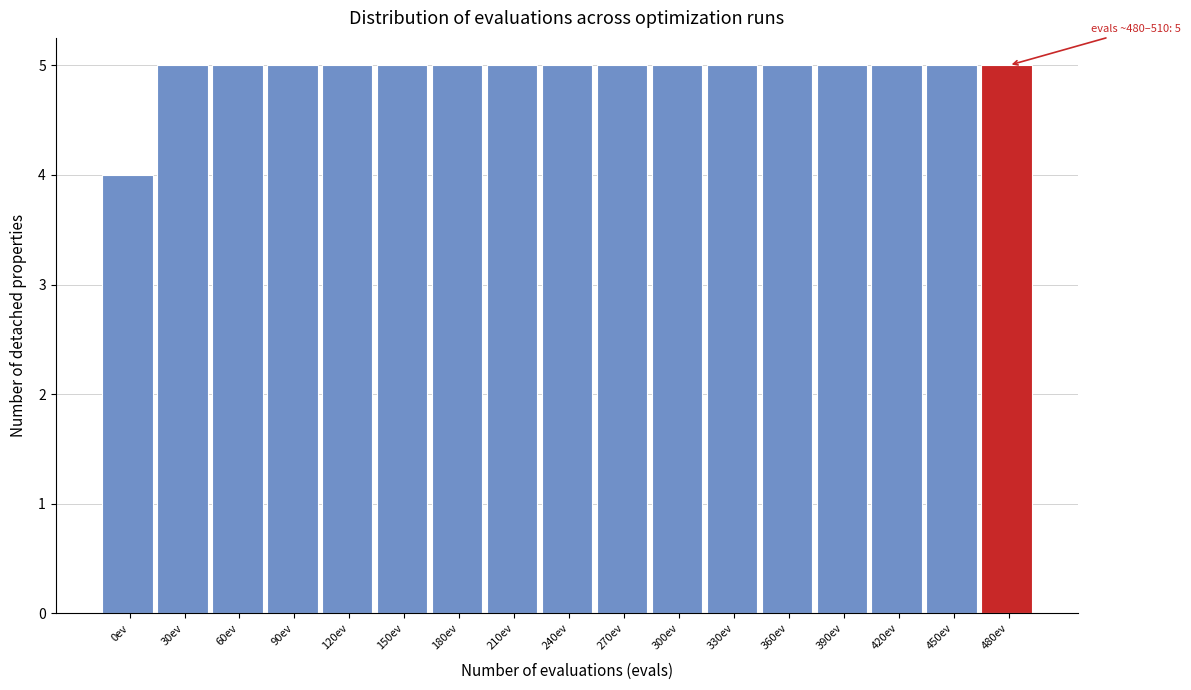

Reading left to right, what are all the values shown in this chart?

4	5	5	5	5	5	5	5	5	5	5	5	5	5	5	5	5